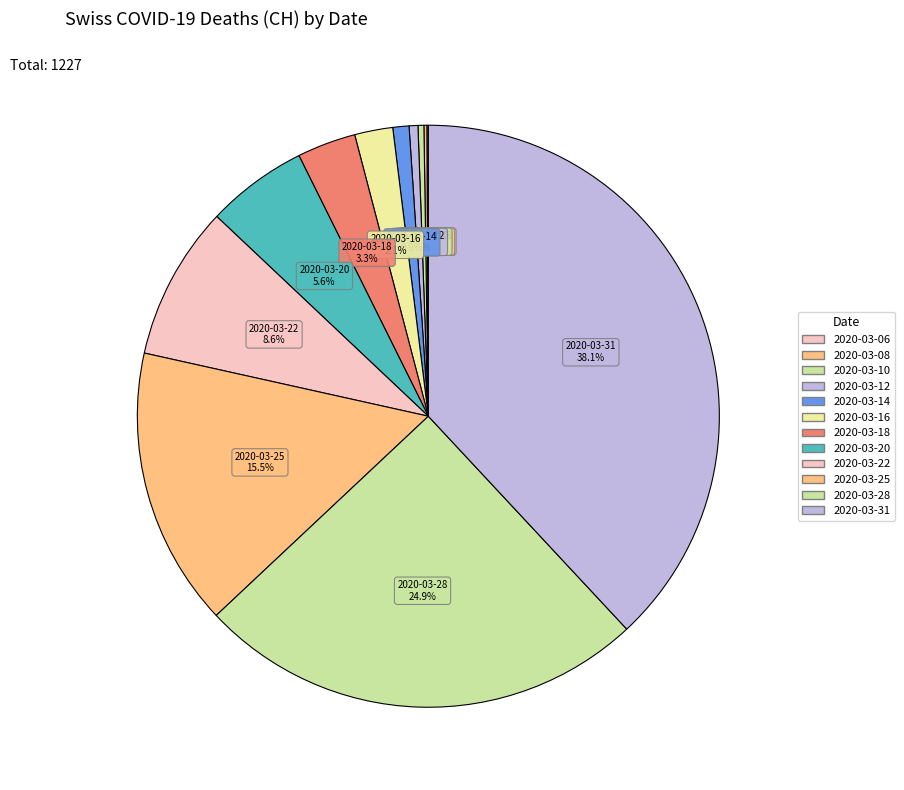

What is the change in value from 2020-03-12 to 2020-03-18?

+34